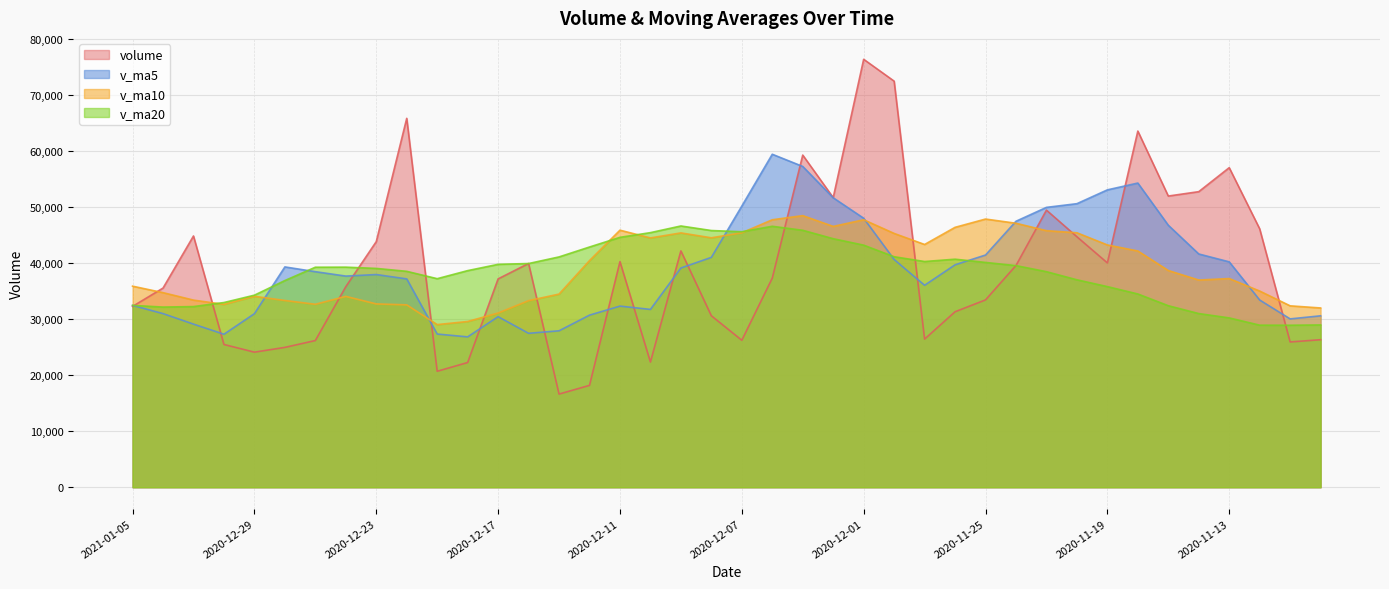

True or false: volume has a value of 7411.7 at 2020-12-14.

False